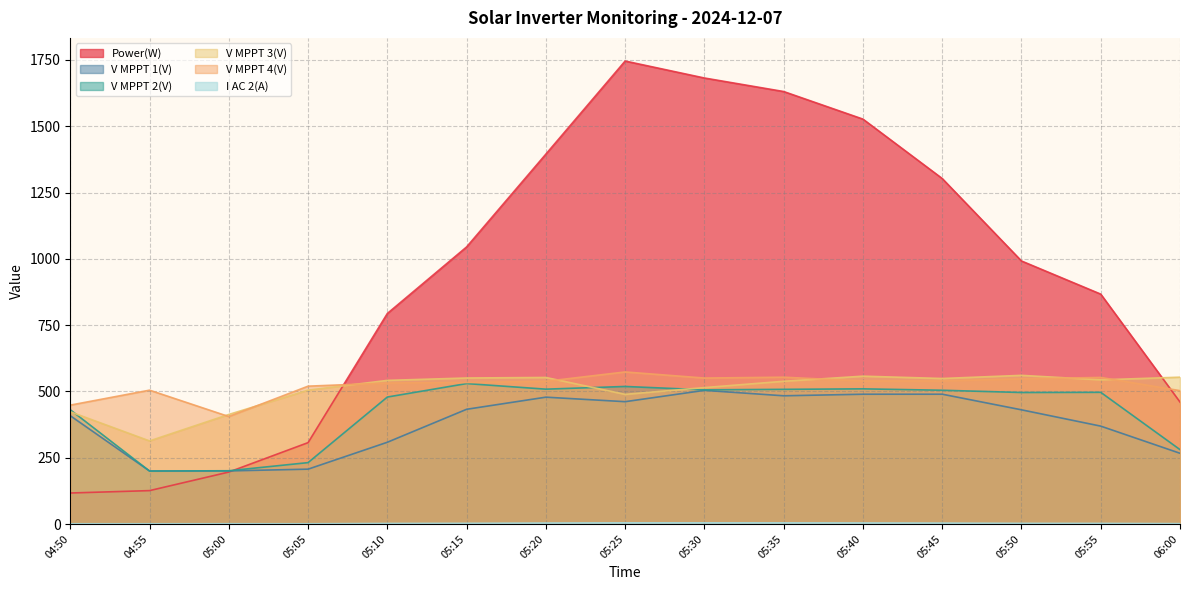

What is the total value across all series at 05:05?

1771.3